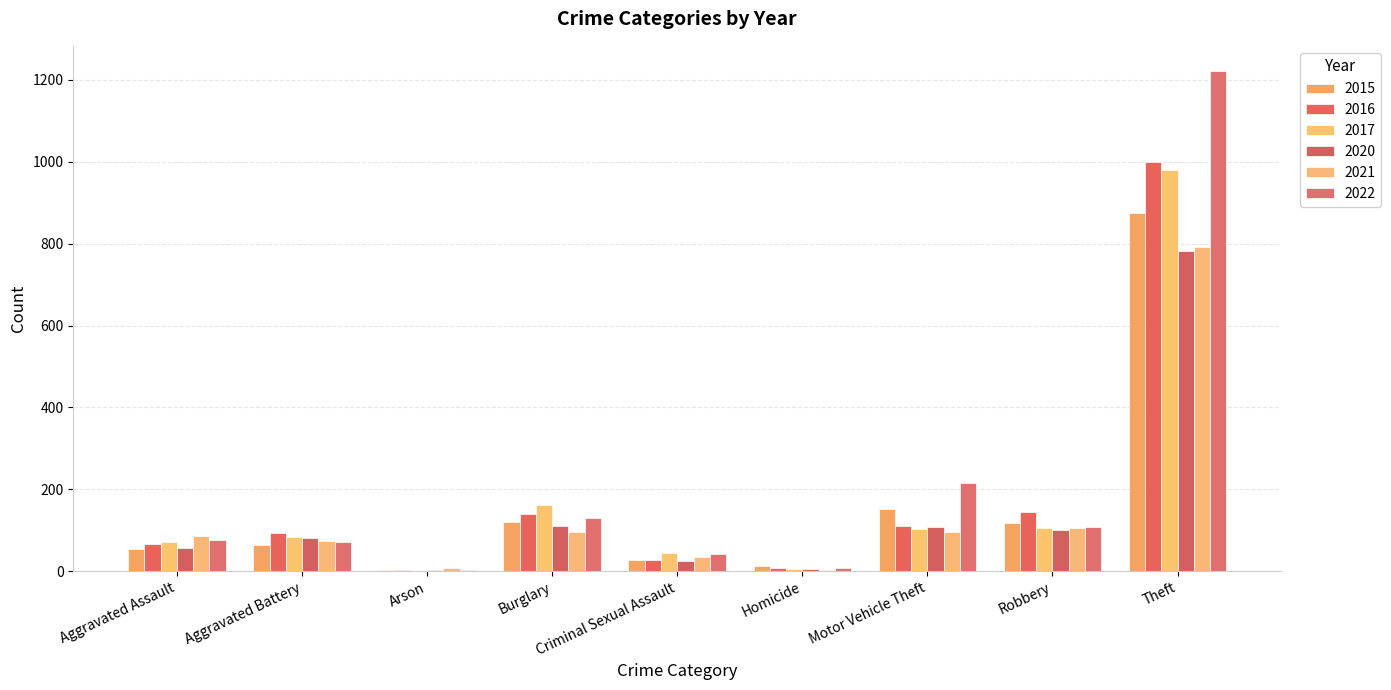

True or false: 2015 has a value of 121 at Burglary.

True